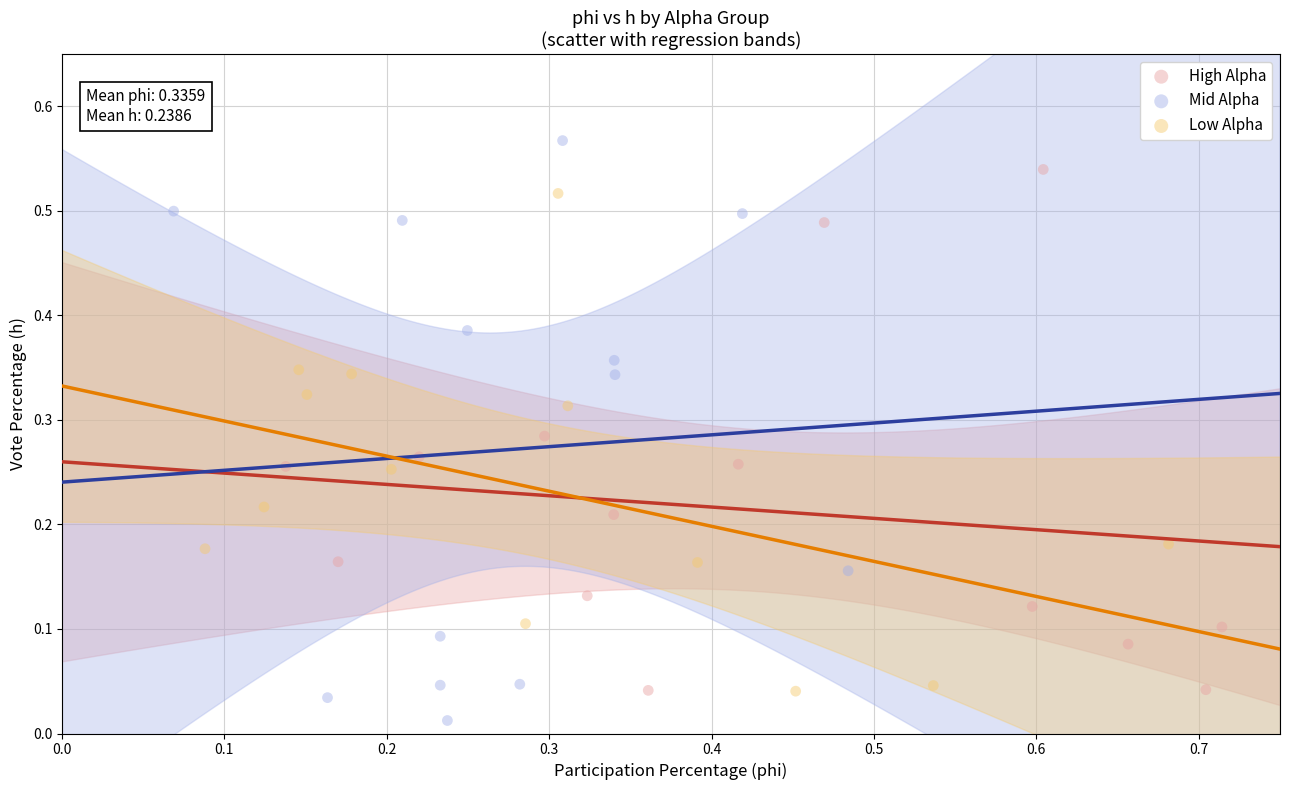

Which series has the largest Y range (max minus min)?

Mid Alpha